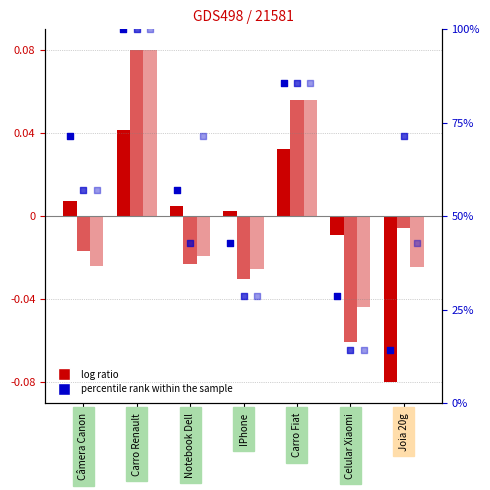

Which series contains the highest Y value?

percentile rank (Original)